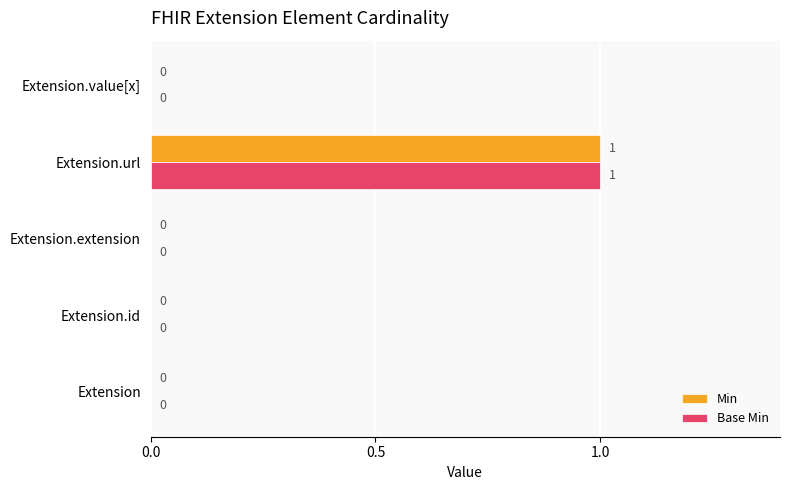

At which category does the chart reach its peak across all series?

Extension.url